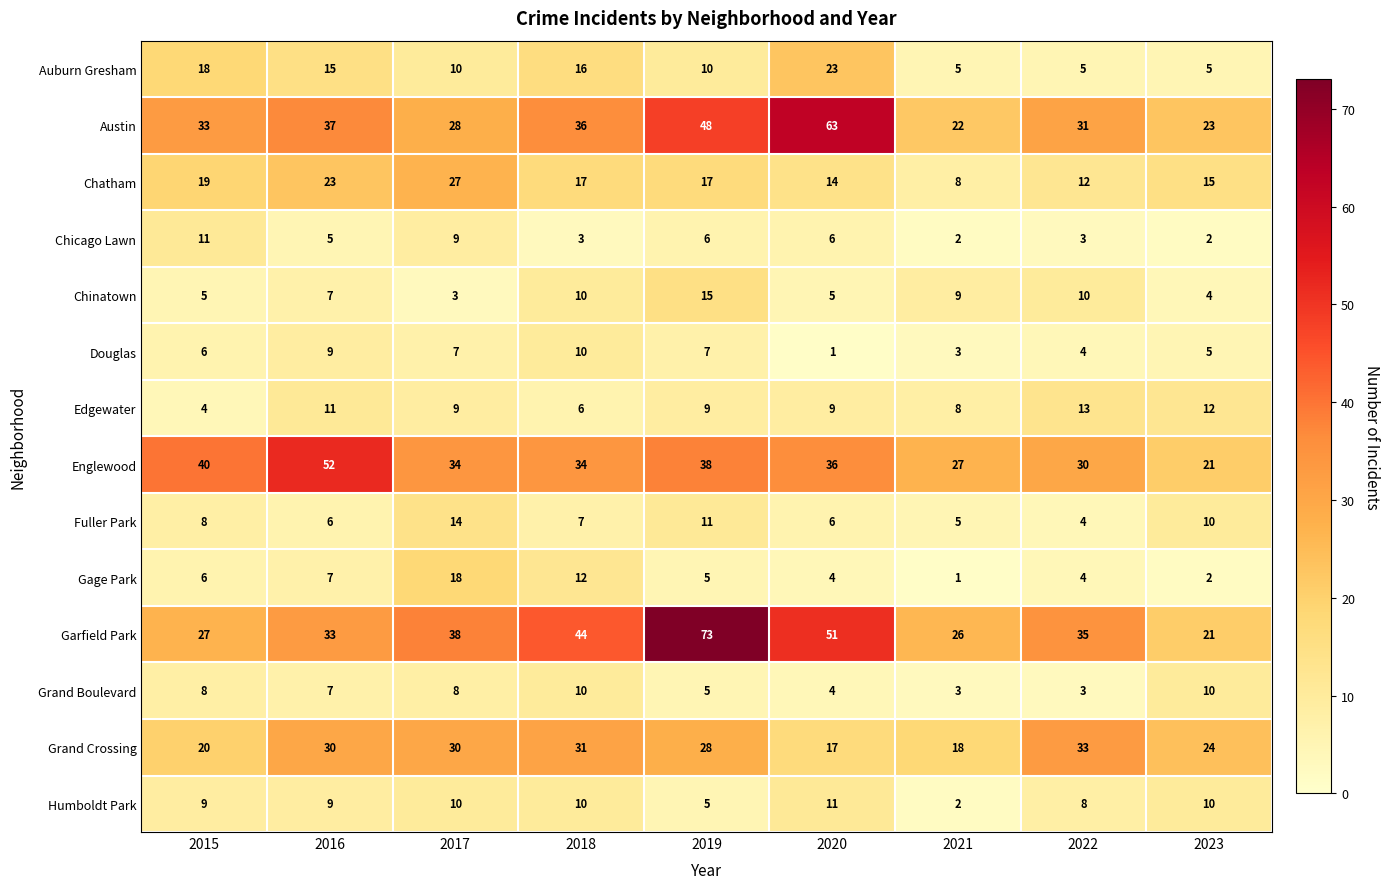

Where does the Chicago Lawn series first go above 5?

2015